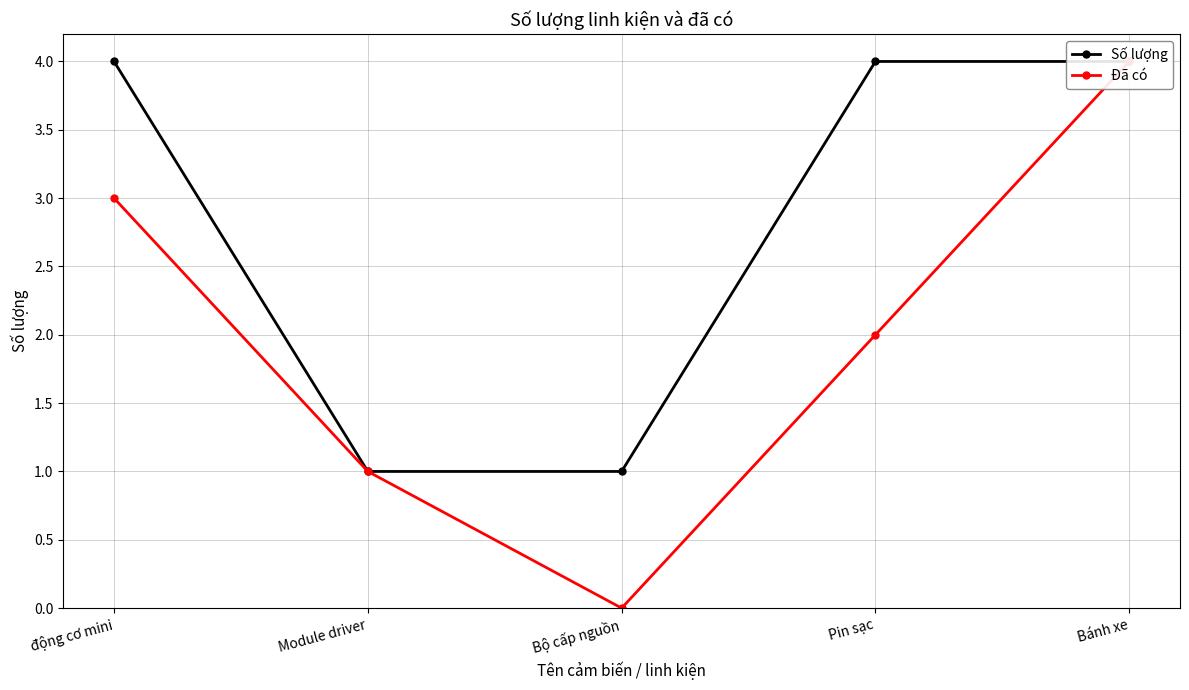

What is the average value of the Đã có series?

2